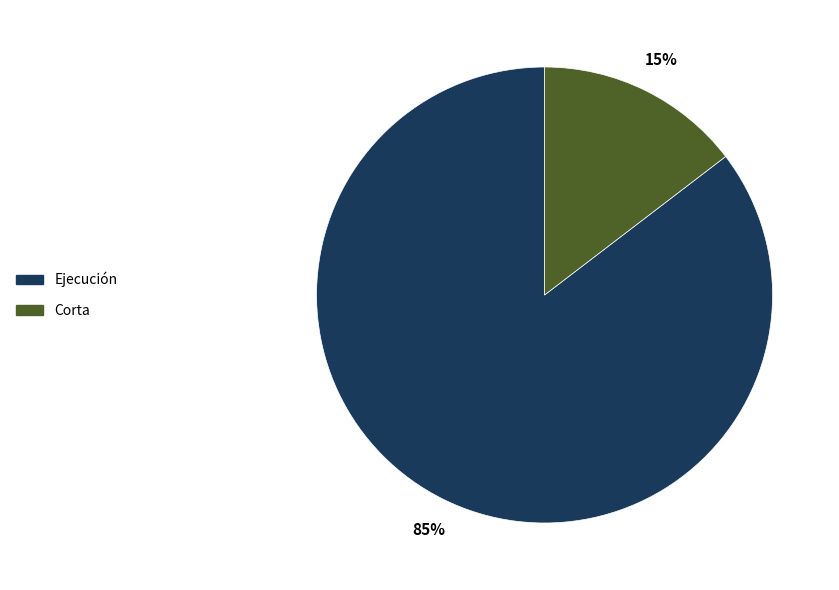

Count the number of slices in the pie.

2